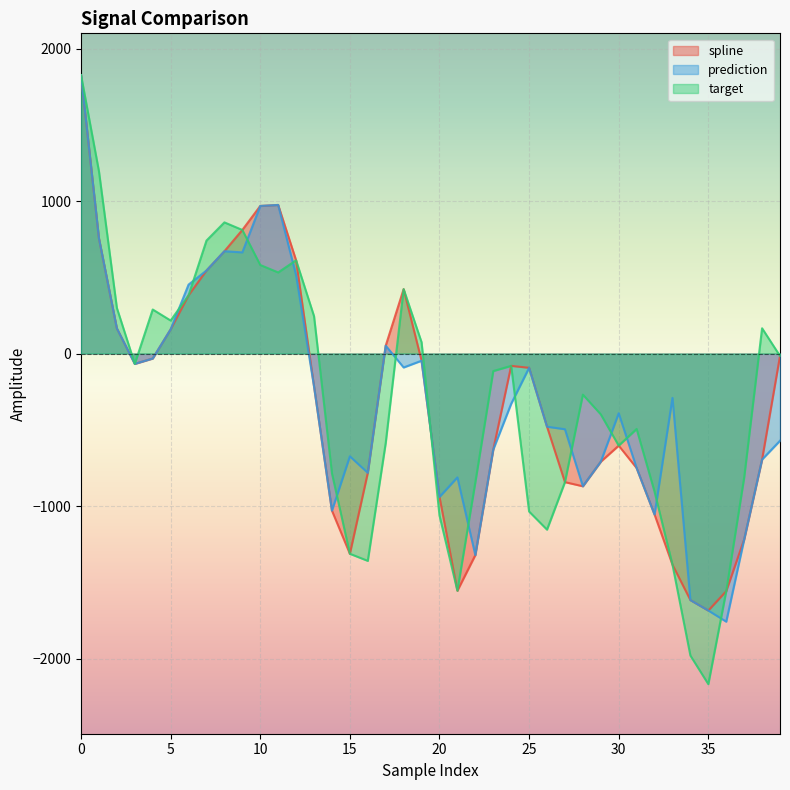

The spline series shows -80.7 at 24. True or false?

True